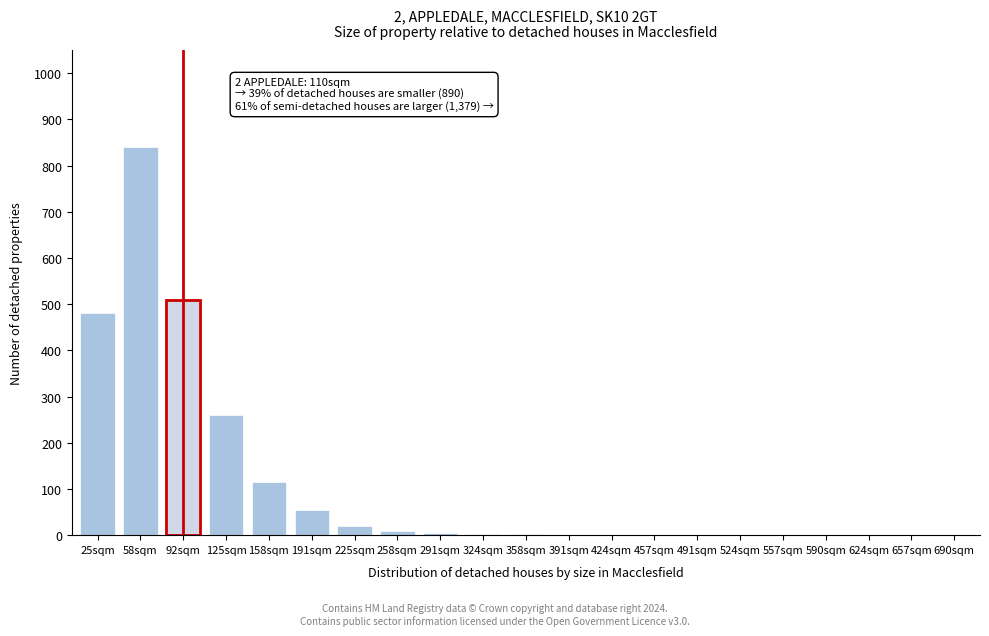

The chart shows a value of 480 at 25sqm. True or false?

True